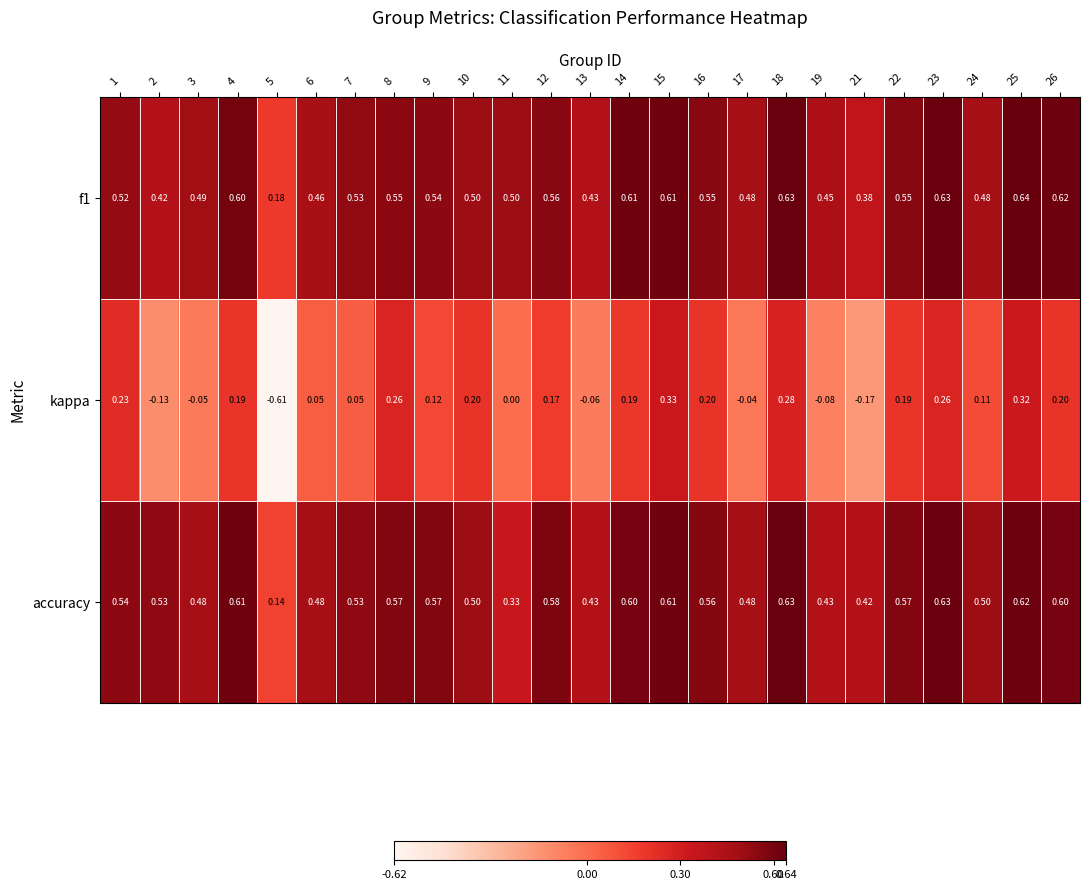

Which series has the largest total across all categories?

accuracy